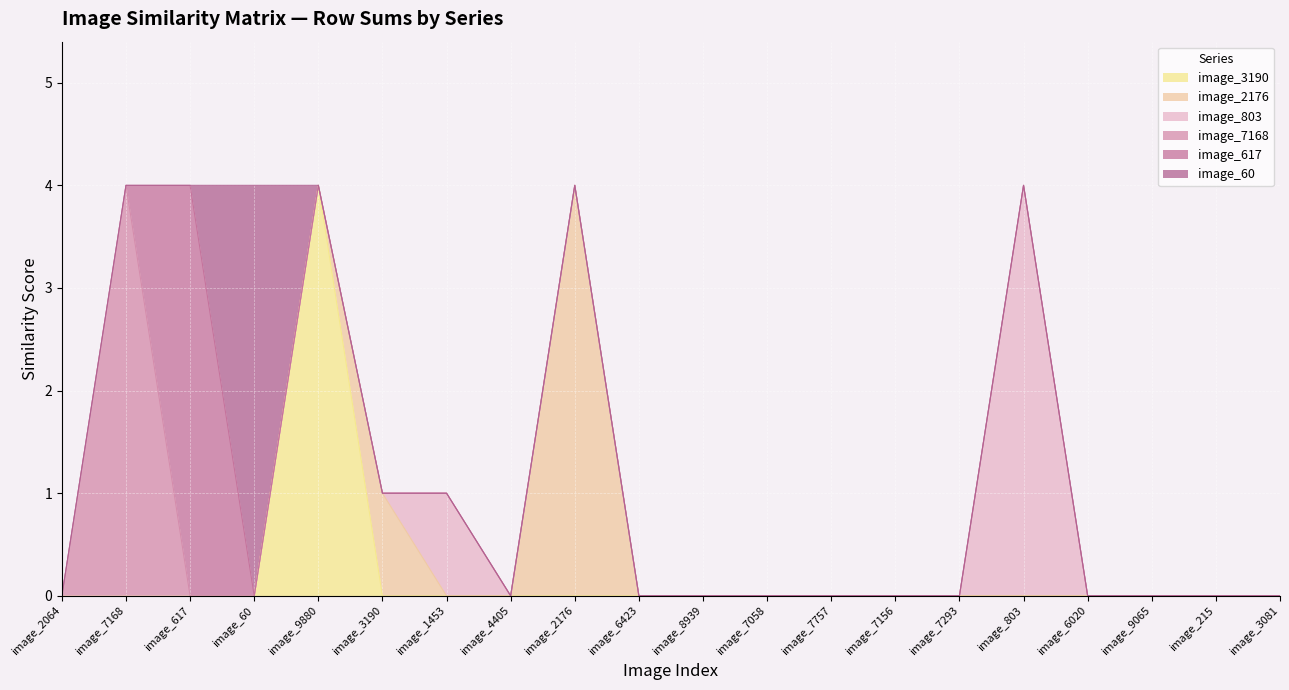

List the series in order of their peak value, lowest first.

image_3190, image_2176, image_803, image_7168, image_617, image_60